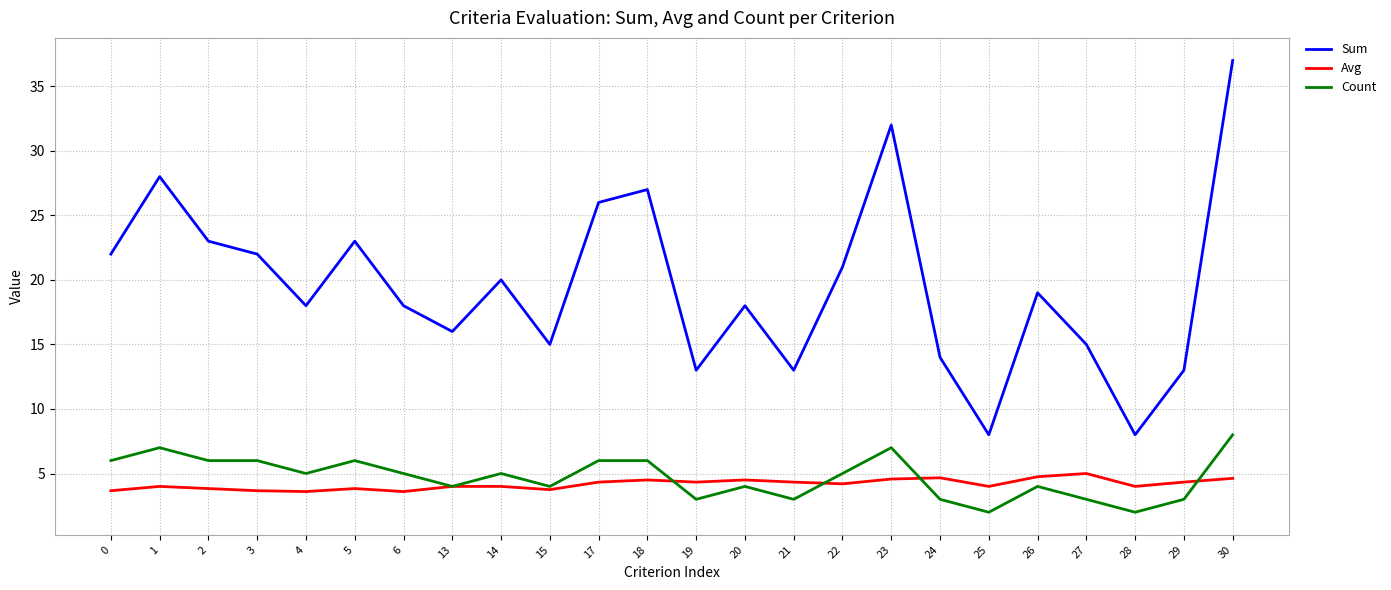

True or false: Count and Sum intersect in this chart.

False